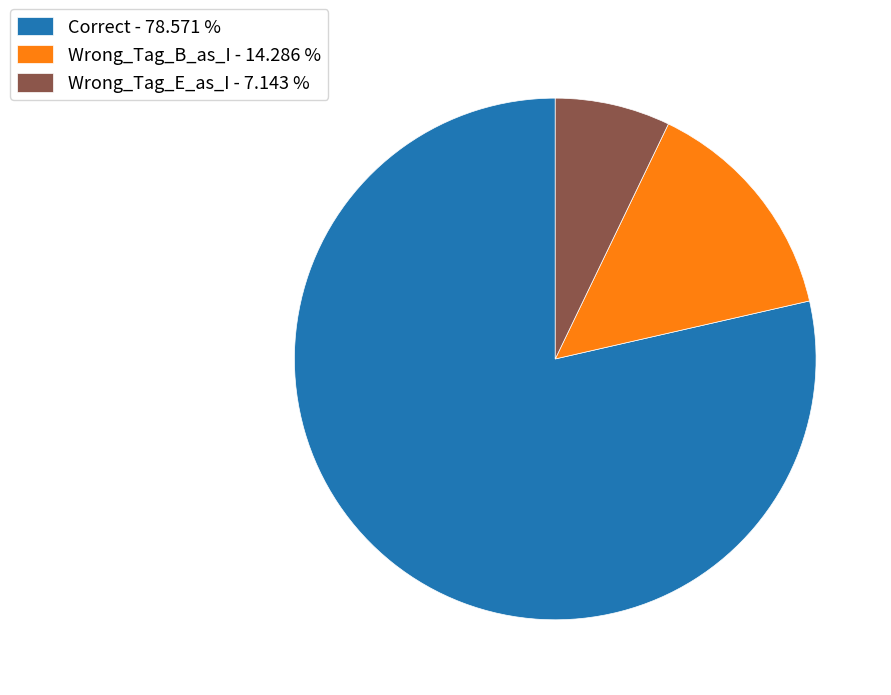

Do Wrong_Tag_B_as_I - 14.286 % and Wrong_Tag_E_as_I - 7.143 % together represent more than half of the pie?

No